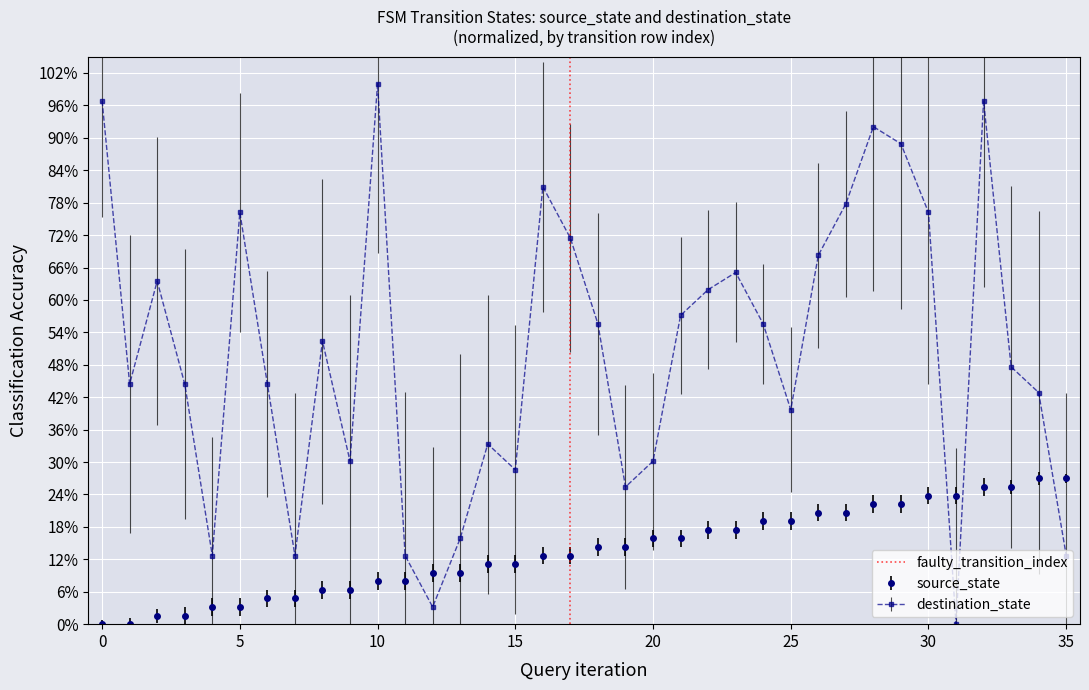

What is the maximum value shown in the chart?

1